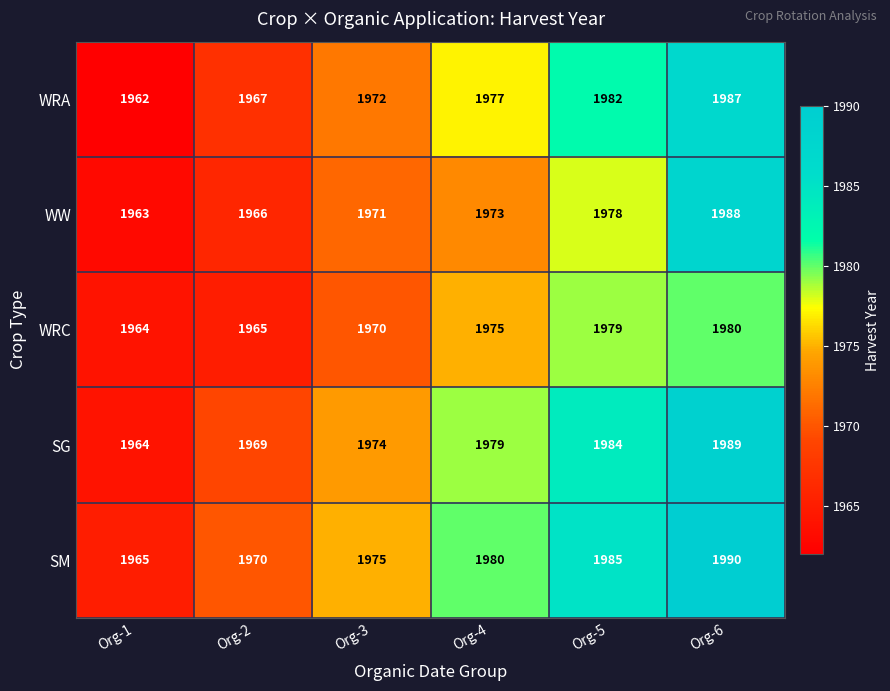

Count the number of categories in the chart.

6